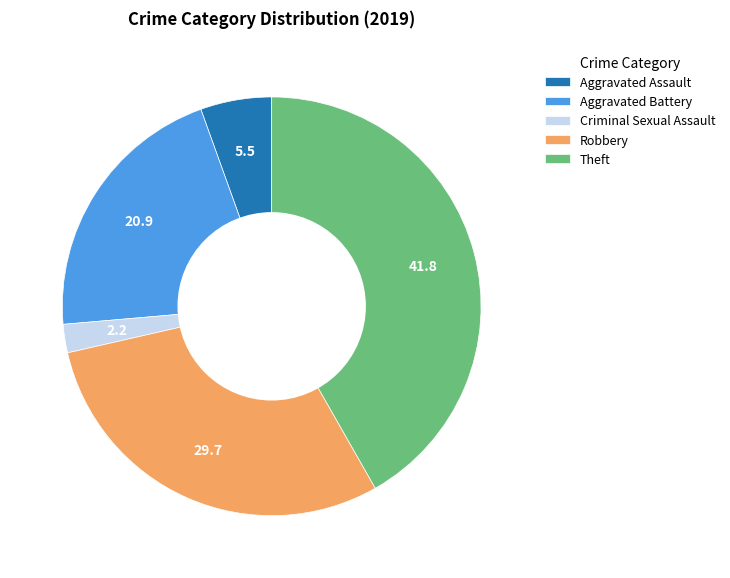

Is it true that Aggravated Assault is 12% of the pie?

False